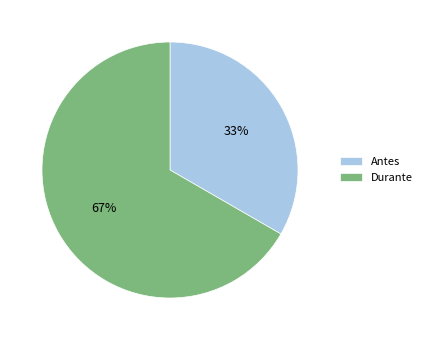

Is it true that Durante is 79% of the pie?

False